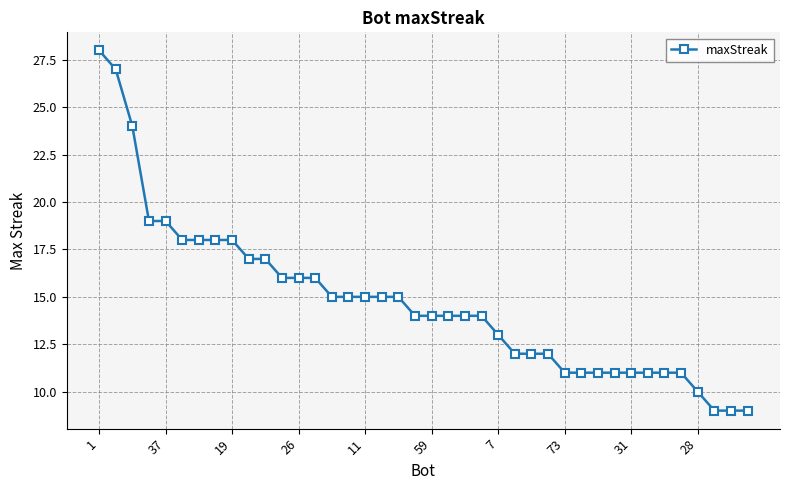

How many data points does each series have?

40